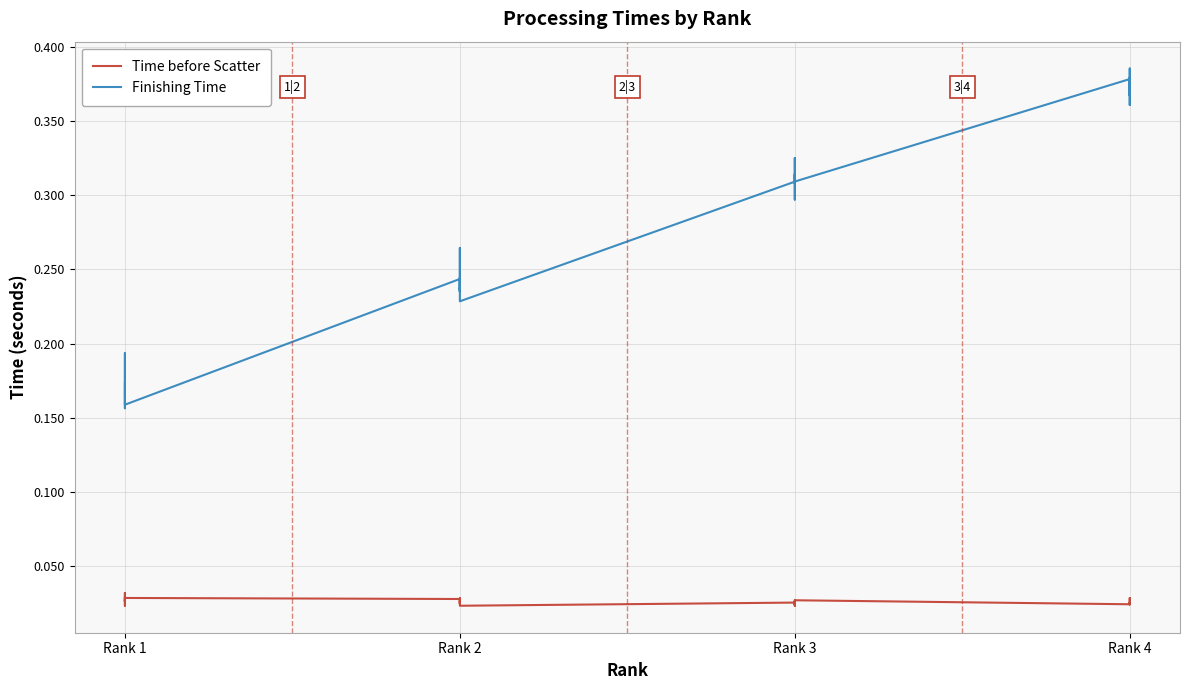

True or false: Time before Scatter has more than 2 interior local peaks.

True